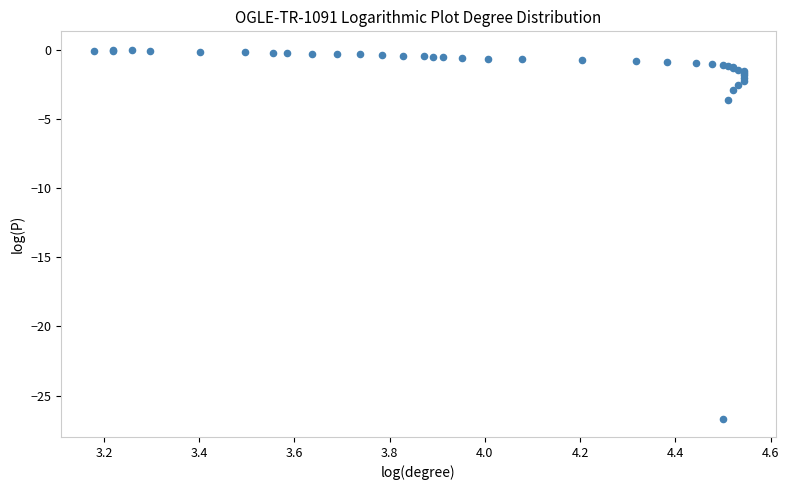

What Y value in the scatter plot is closest to -13?

-3.6